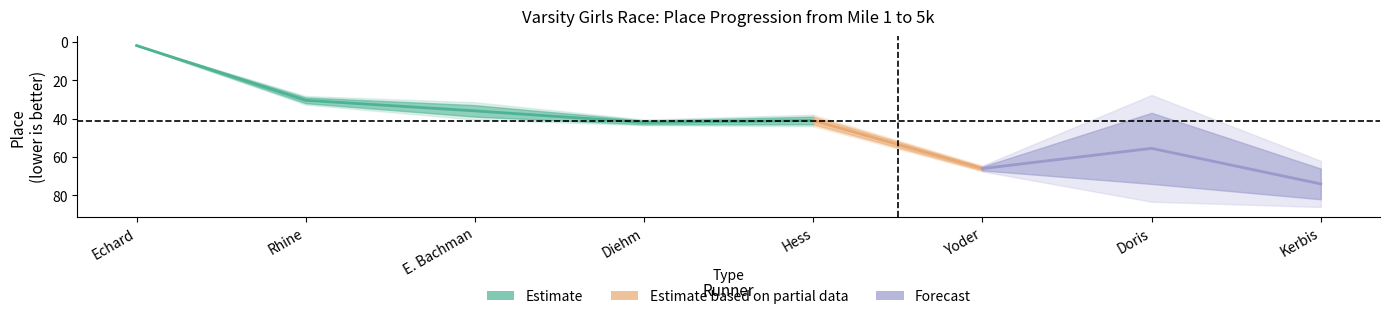

At which category is the sum across all series the highest?

Kerbis